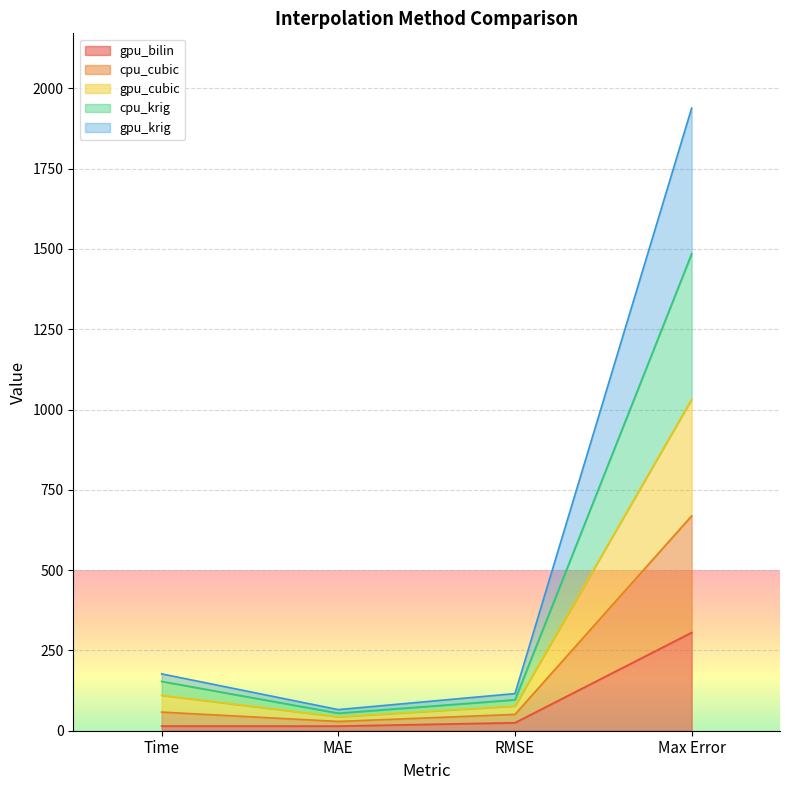

Read the gpu_bilin value at Max Error.

305.7